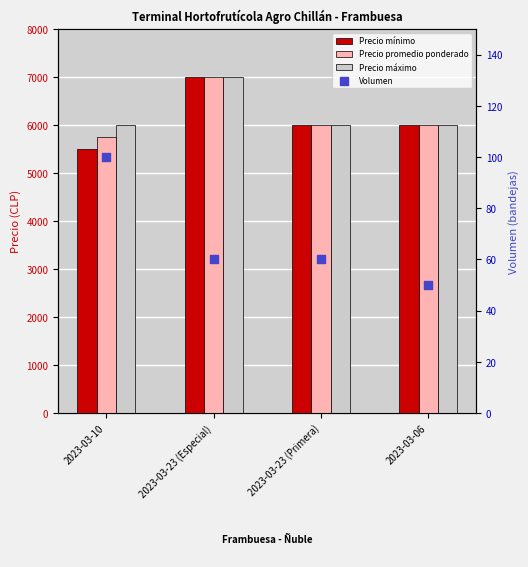

Which series contains the lowest Y value?

Volumen